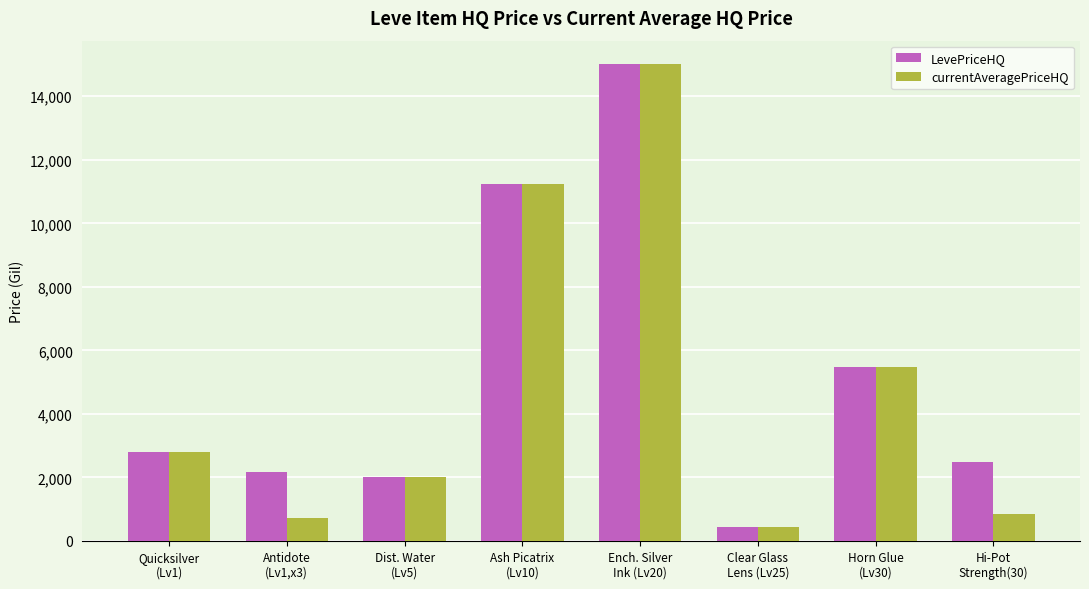

List the series in order of their overall mean, highest first.

LevePriceHQ, currentAveragePriceHQ